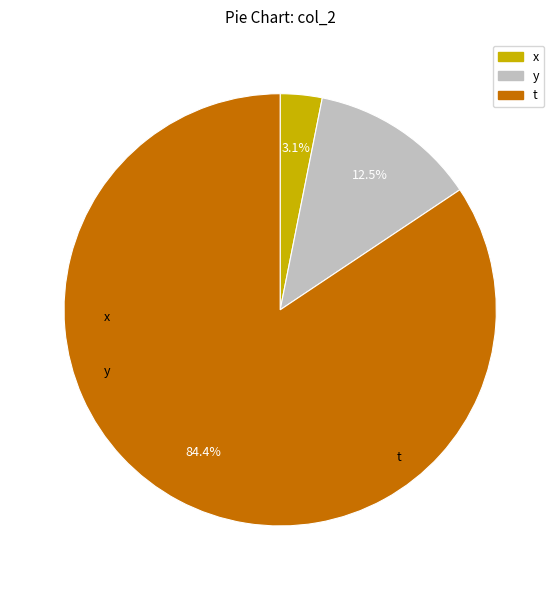

What is the majority slice?

t